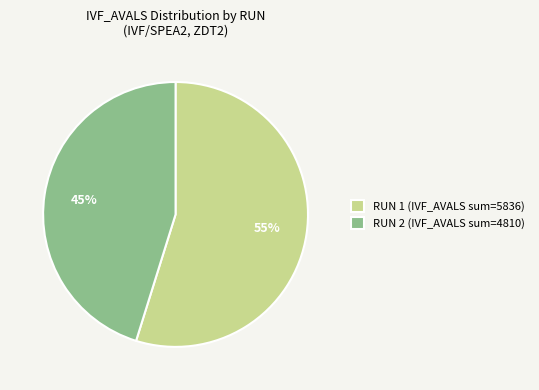

To the nearest percent, what portion does RUN 2 (IVF_AVALS sum=4810) represent?

45%